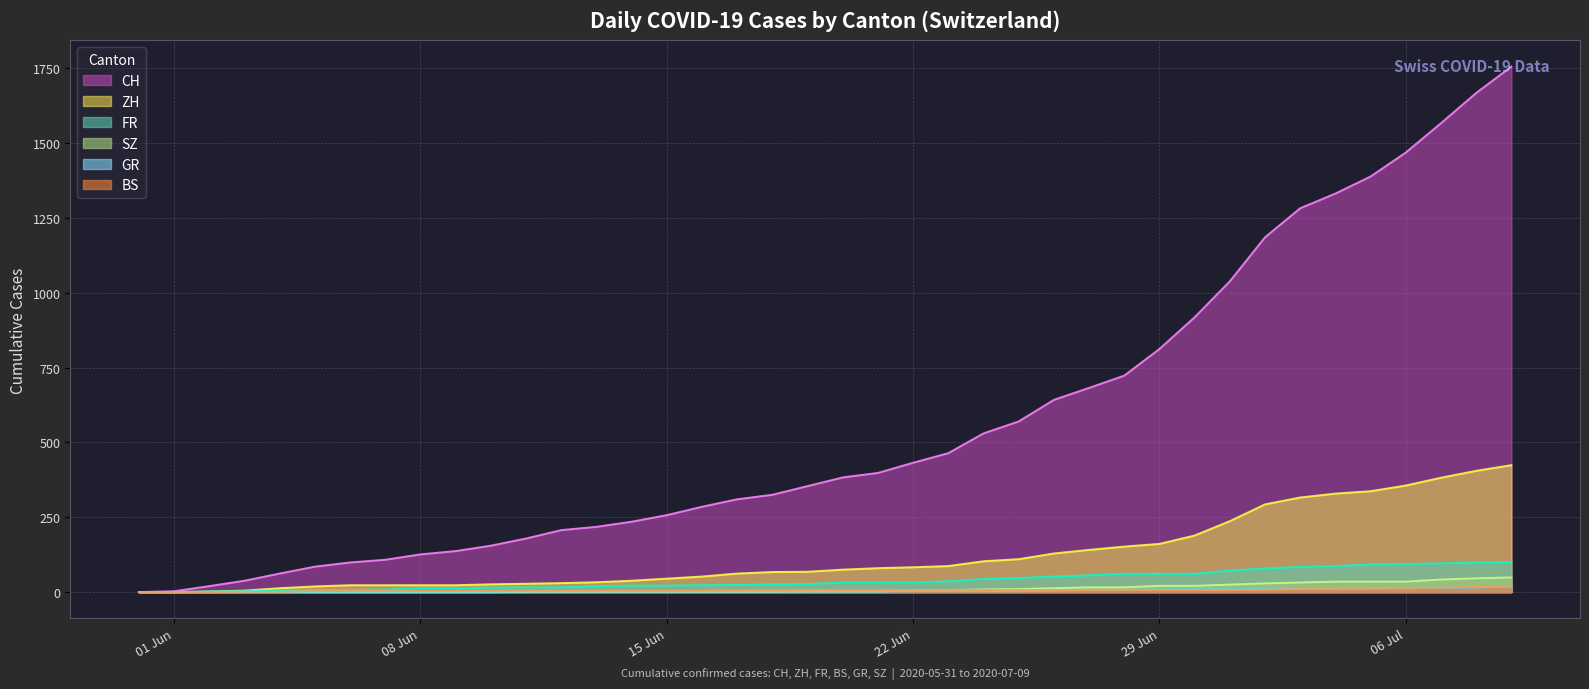

True or false: BS has more than 1 points higher than both neighbors.

False